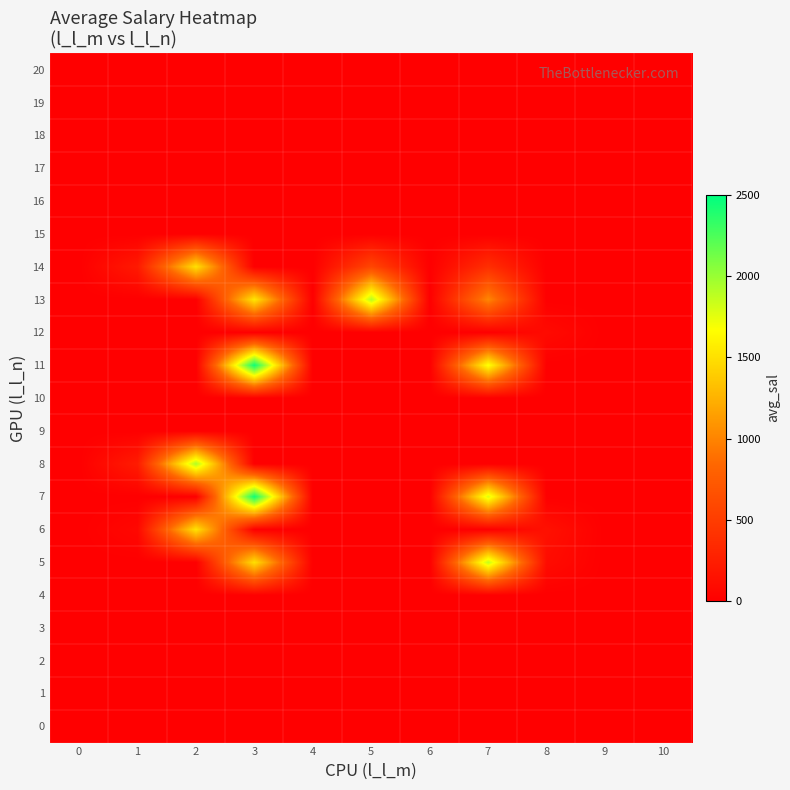

Reading left to right, transcribe all the data shown in this chart.

0: 0=0.0	1=8.0	2=0.0	3=0.0	4=0.0	5=0.0	6=0.0	7=0.1	8=0.0	9=0.0	10=0.0
1: 0=0.0	1=0.0	2=0.0	3=0.0	4=0.0	5=0.0	6=0.0	7=0.0	8=0.0	9=0.0	10=0.0
2: 0=0.0	1=0.0	2=0.0	3=0.0	4=0.0	5=0.0	6=0.0	7=0.0	8=0.0	9=0.0	10=0.0
3: 0=0.0	1=0.0	2=0.0	3=0.0	4=0.0	5=0.0	6=0.0	7=0.0	8=0.0	9=0.0	10=0.0
4: 0=0.0	1=0.0	2=0.0	3=0.0	4=0.0	5=0.0	6=0.0	7=0.0	8=0.0	9=0.0	10=0.0
5: 0=0.0	1=0.0	2=0.0	3=1499.7	4=0.0	5=0.0	6=0.0	7=1860.4	8=100.5	9=0.0	10=0.0
6: 0=0.0	1=67.0	2=1517.2	3=0.0	4=0.0	5=0.0	6=0.0	7=0.0	8=141.5	9=0.0	10=0.0
7: 0=0.0	1=0.0	2=0.0	3=2450.9	4=0.0	5=0.0	6=0.0	7=1780.4	8=0.0	9=0.0	10=0.0
8: 0=0.0	1=230.5	2=1931.1	3=0.0	4=0.0	5=0.0	6=0.0	7=0.0	8=0.0	9=0.0	10=0.0
9: 0=0.0	1=0.0	2=0.0	3=0.0	4=0.0	5=0.0	6=0.0	7=0.0	8=0.0	9=0.0	10=0.0
10: 0=0.0	1=0.0	2=0.0	3=0.0	4=0.0	5=0.0	6=0.0	7=0.0	8=0.0	9=0.0	10=0.0
11: 0=0.0	1=0.0	2=0.0	3=2456.2	4=0.0	5=0.0	6=0.0	7=1694.0	8=0.0	9=0.0	10=0.0
12: 0=0.0	1=0.0	2=0.0	3=0.0	4=0.0	5=0.0	6=0.0	7=0.0	8=89.4	9=0.0	10=0.0
13: 0=0.0	1=0.0	2=0.0	3=1538.7	4=0.0	5=1911.7	6=0.0	7=1013.3	8=0.0	9=0.0	10=0.0
14: 0=0.0	1=213.9	2=1506.4	3=0.0	4=0.0	5=576.0	6=0.0	7=381.8	8=0.0	9=0.0	10=0.0
15: 0=0.0	1=0.0	2=0.0	3=0.0	4=0.0	5=0.0	6=0.0	7=0.0	8=0.0	9=0.0	10=0.0
16: 0=0.0	1=0.0	2=0.0	3=0.0	4=0.0	5=0.0	6=0.0	7=0.0	8=0.0	9=0.0	10=0.0
17: 0=0.0	1=0.0	2=0.0	3=0.0	4=0.0	5=0.0	6=0.0	7=0.0	8=0.0	9=0.0	10=0.0
18: 0=0.0	1=0.0	2=0.0	3=0.0	4=0.0	5=0.0	6=0.0	7=0.0	8=0.0	9=0.0	10=0.0
19: 0=0.0	1=0.0	2=0.0	3=0.0	4=0.0	5=0.0	6=0.0	7=0.0	8=0.0	9=0.0	10=0.0
20: 0=0.0	1=0.0	2=0.0	3=0.0	4=0.0	5=0.0	6=0.0	7=0.0	8=0.0	9=0.0	10=0.0